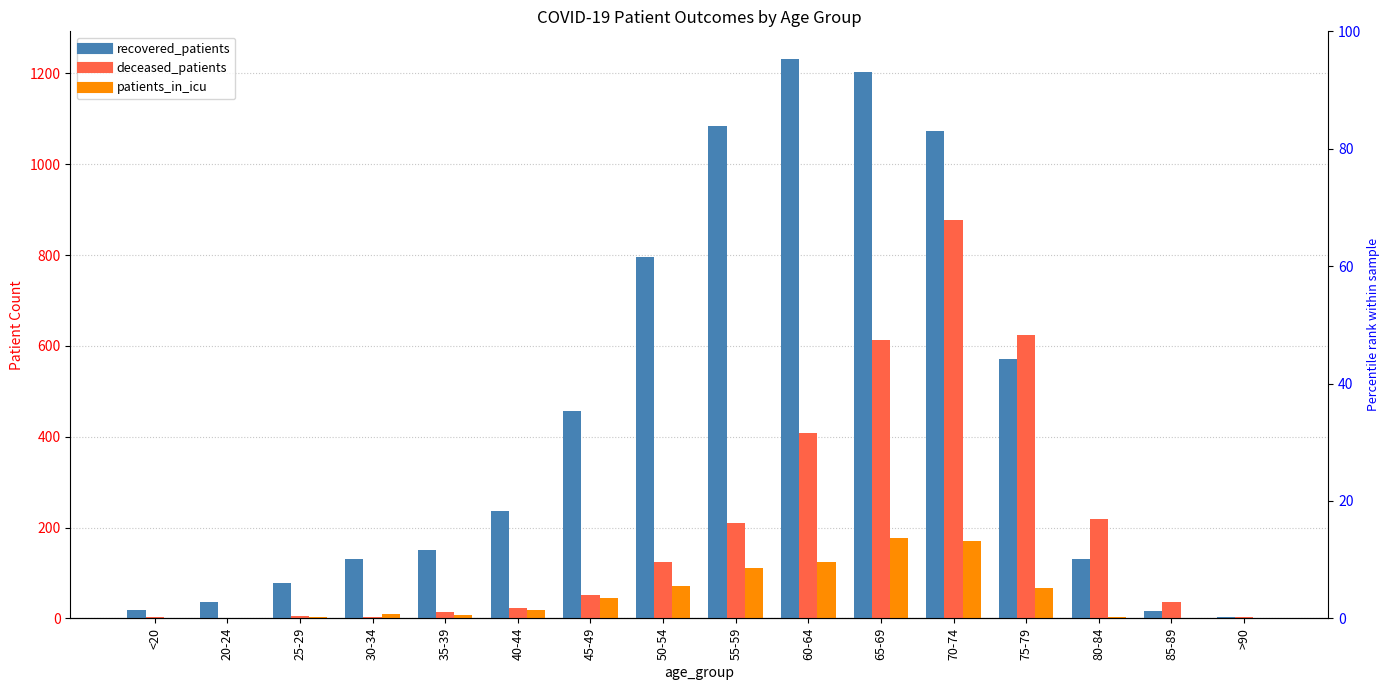

Is it true that deceased_patients equals 5 at 30-34?

False